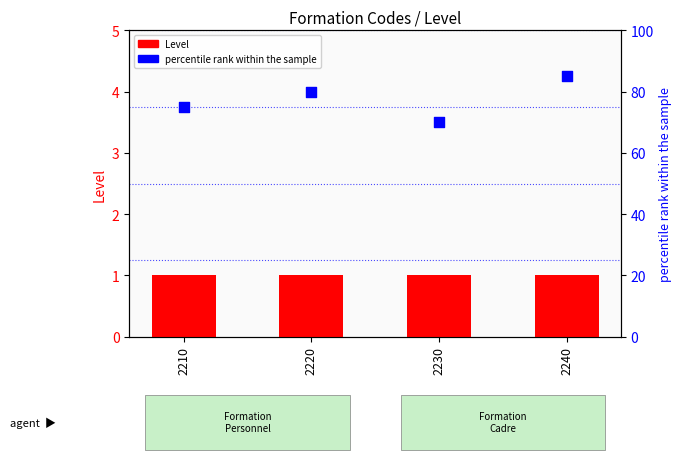

Which series has the largest Y range (max minus min)?

percentile rank within the sample